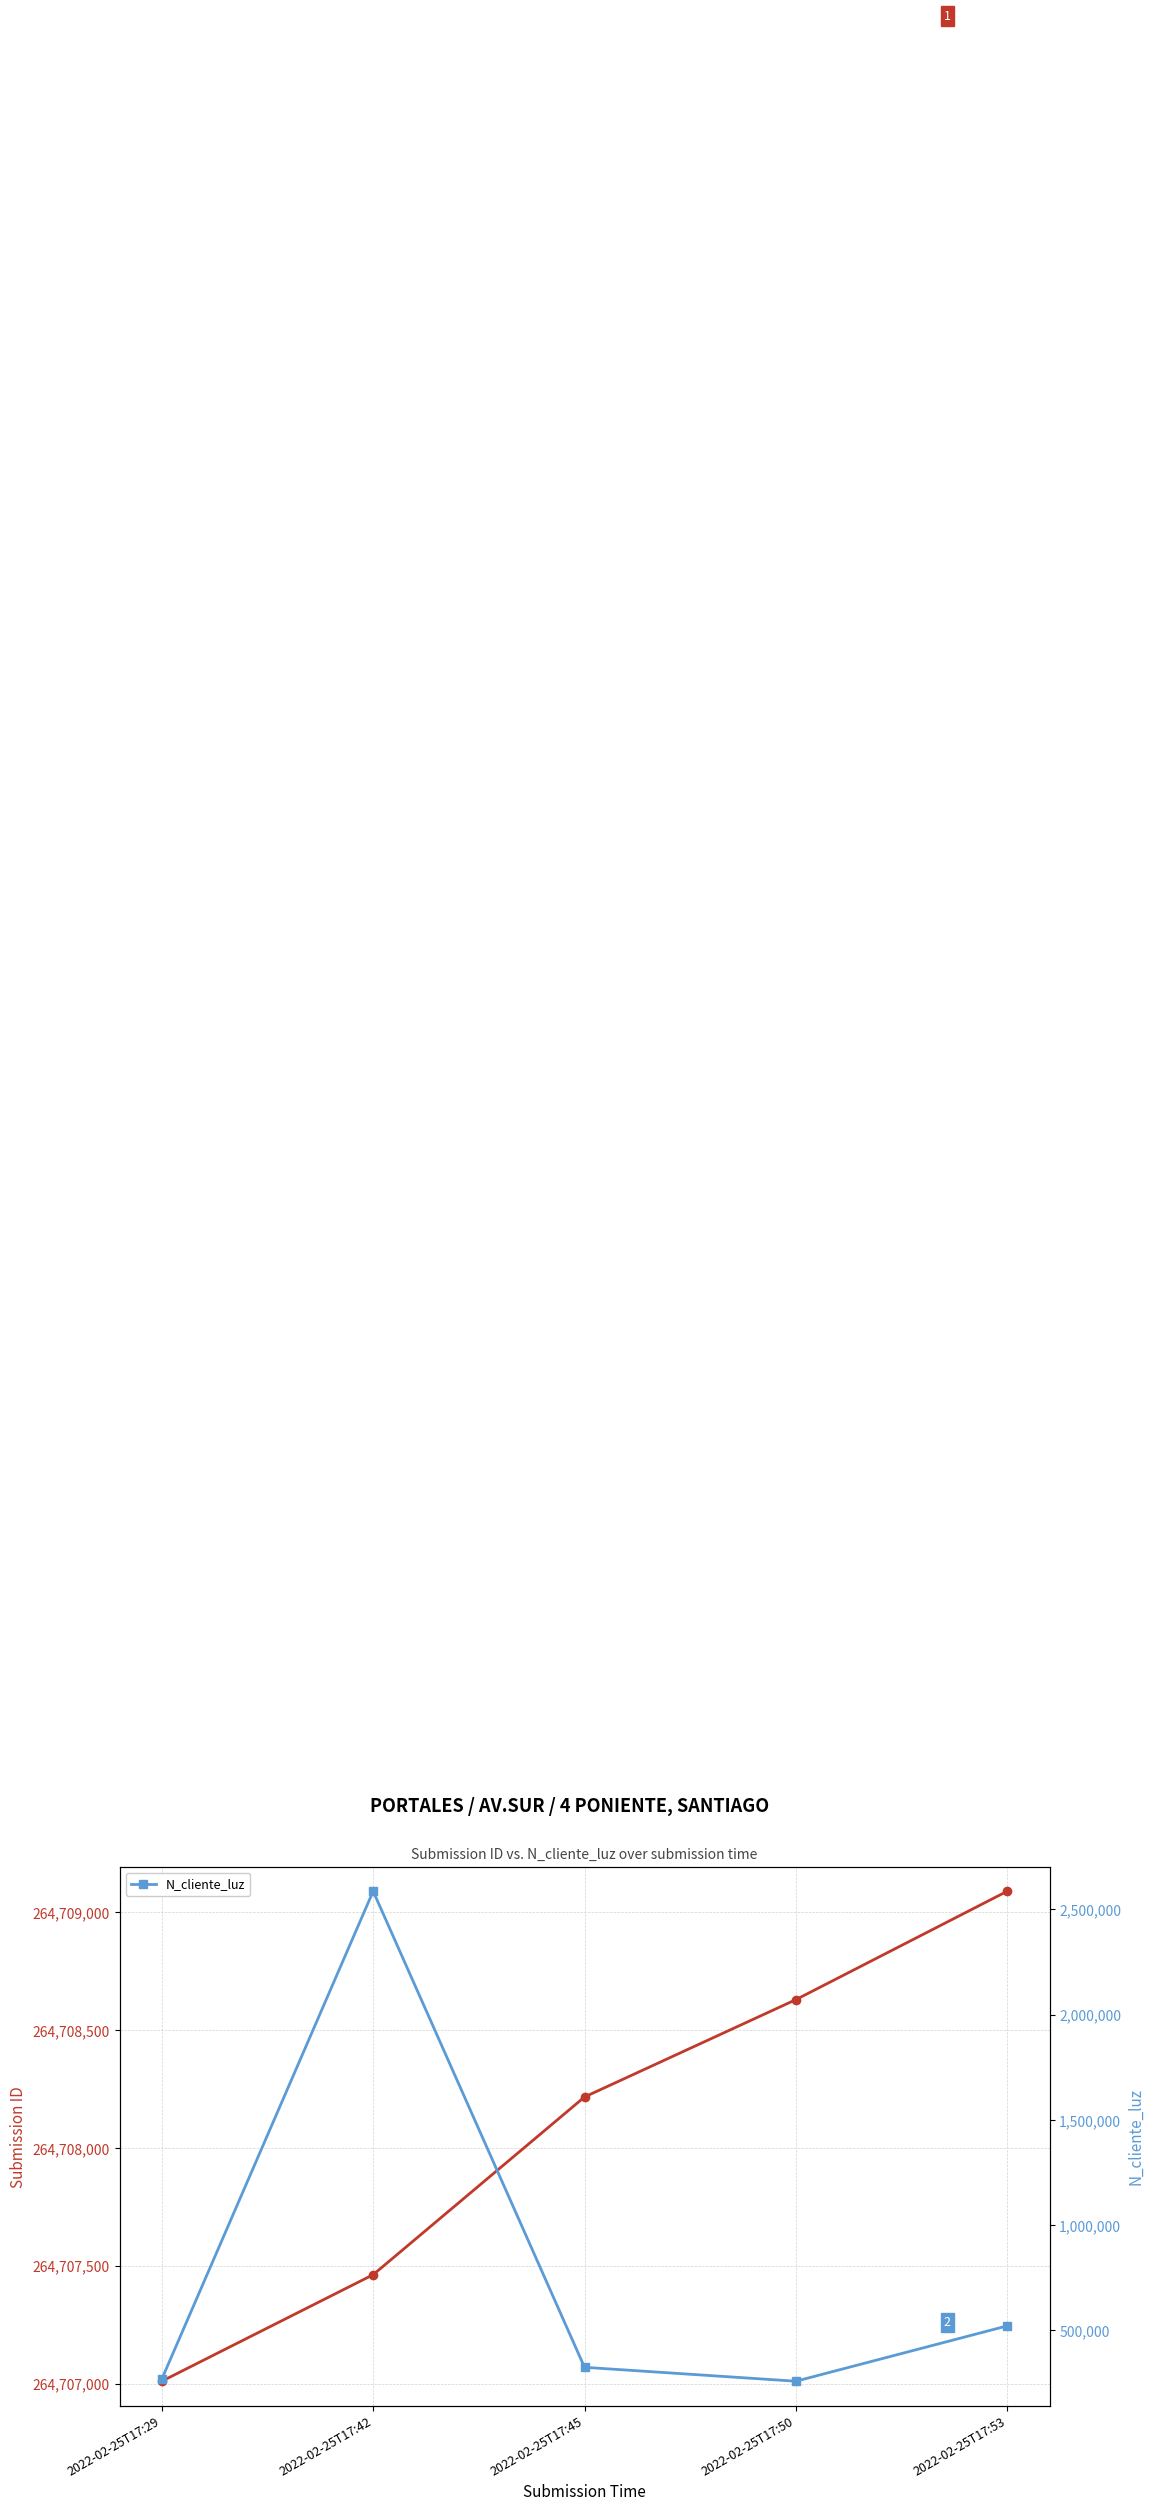

What is the value of the 2nd point from the left?

2586314